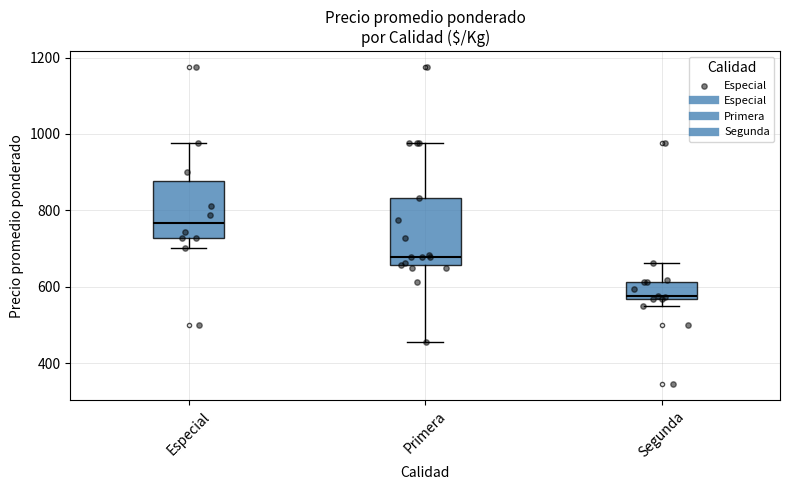

Reading left to right, transcribe this box plot: for each box, give where its median line is, the range the box spans, and where its two whiskers end, as read against the y-axis. The values are not printed on the chart, so give them approximately, as read against the axis.

Especial: median 760, box 720 to 880, whiskers 700 to 980
Primera: median 680, box 660 to 840, whiskers 460 to 980
Segunda: median 580, box 560 to 620, whiskers 560 (just below the box's lower edge) to 660